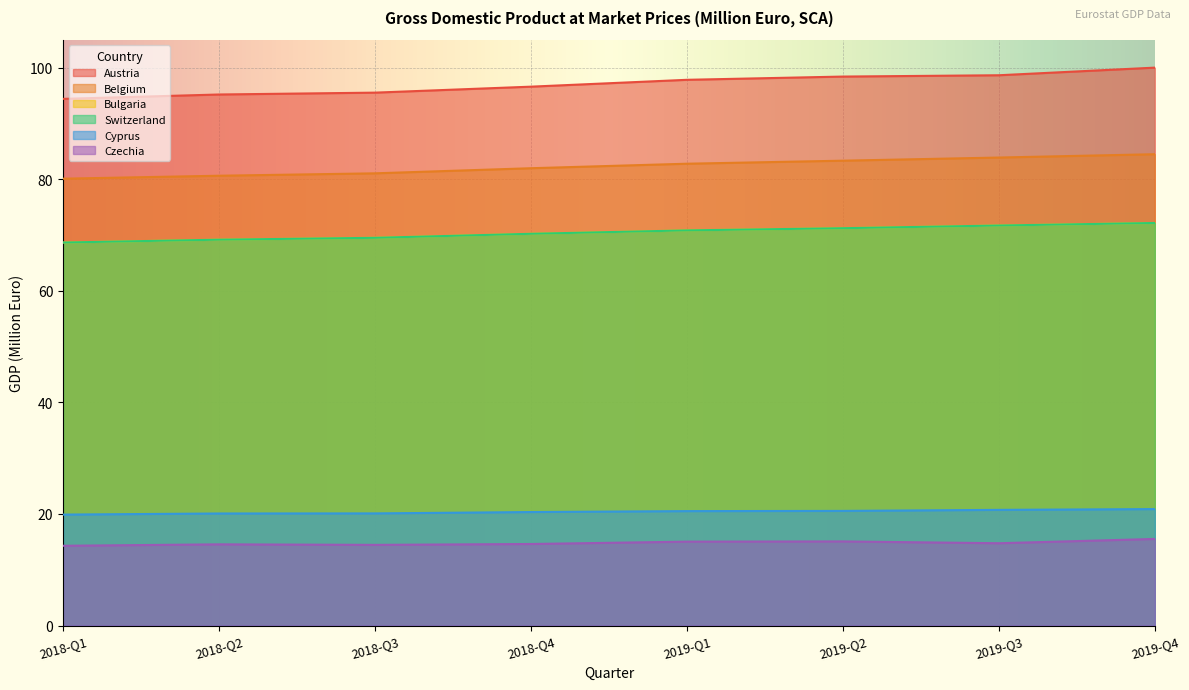

Is it true that Switzerland equals 98.3 at 2019-Q3?

False